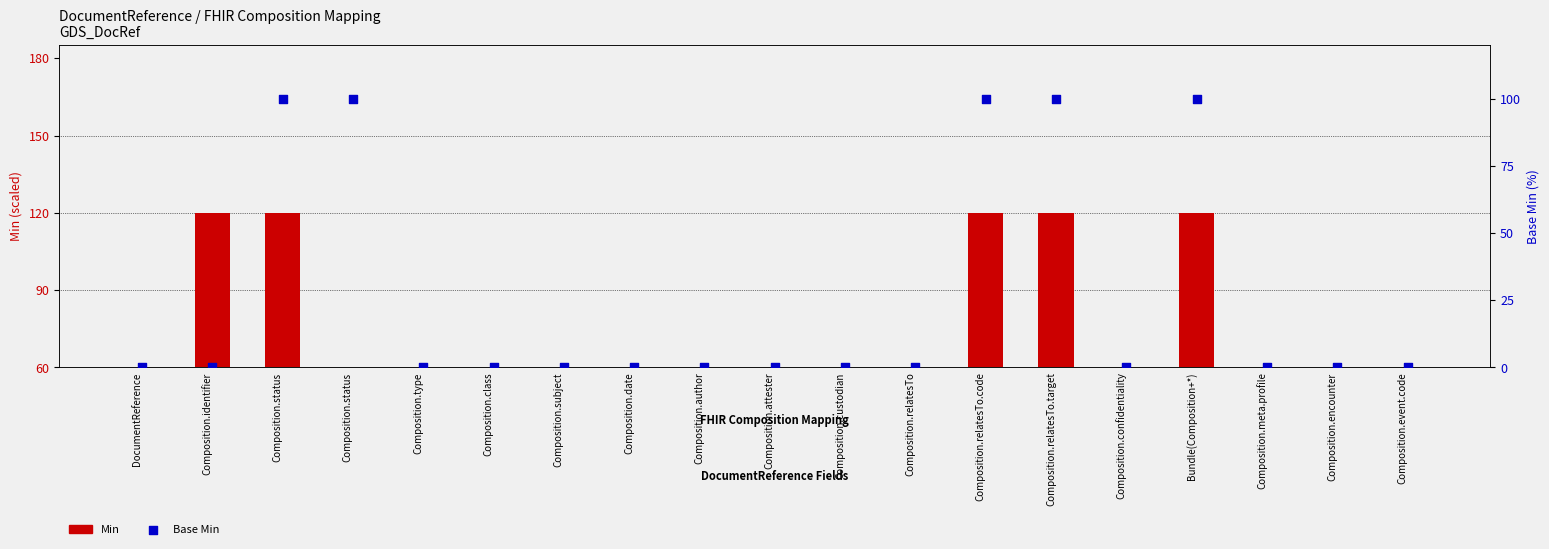

What is the change in value from Composition.type to Composition.relatesTo.target?

+100